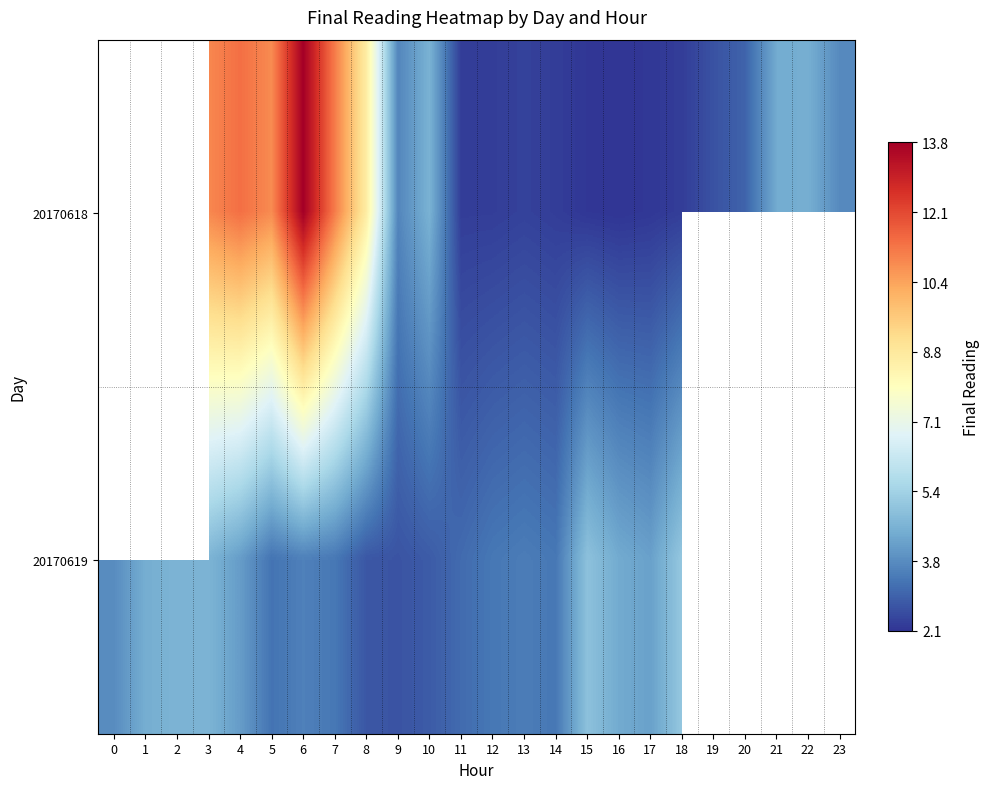

Where does the 20170618 series first go above 2?

3